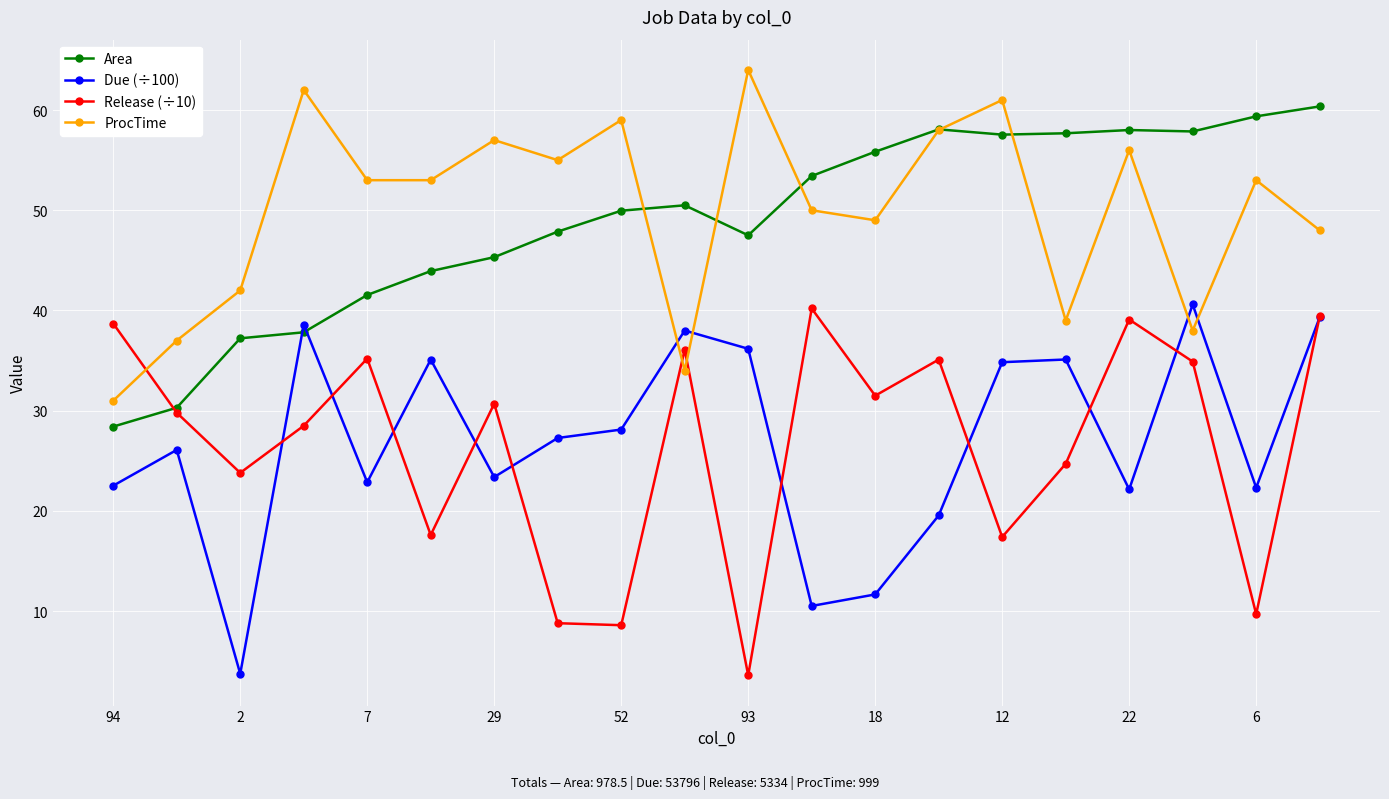

What is the minimum value shown in the chart?

3.6